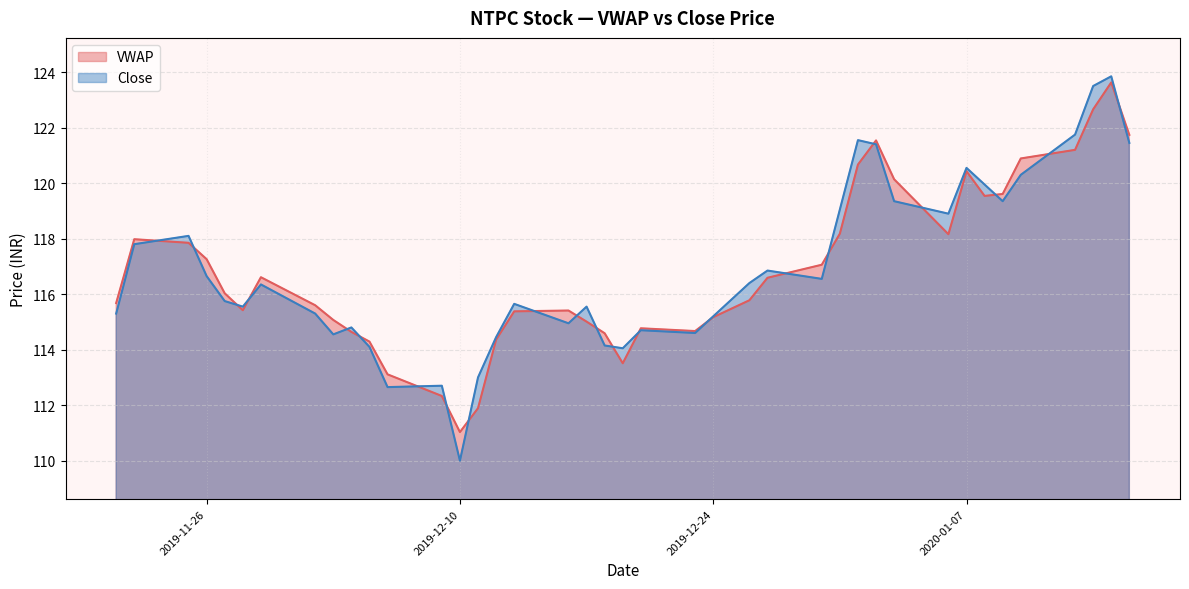

The value of VWAP at 2019-12-27 is 116.6. True or false?

True